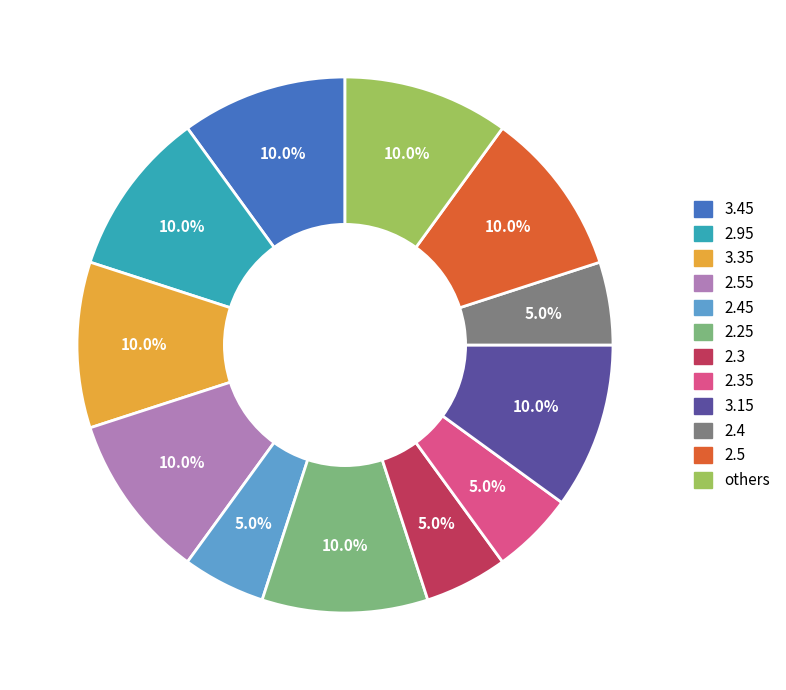

Which has a higher value, 2.45 or 3.15?

3.15